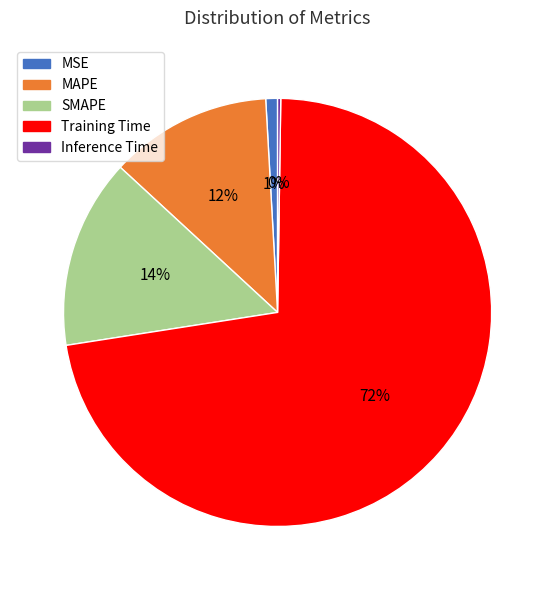

True or false: SMAPE accounts for 25% of the total.

False